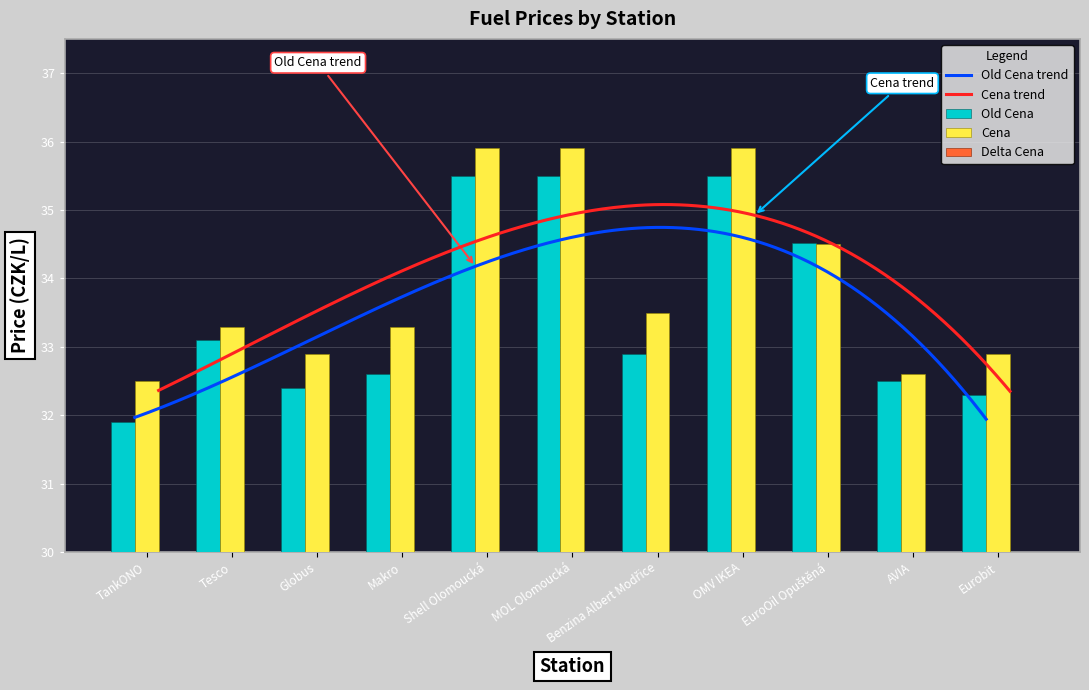

What is the sum of all Delta Cena values?

4.5